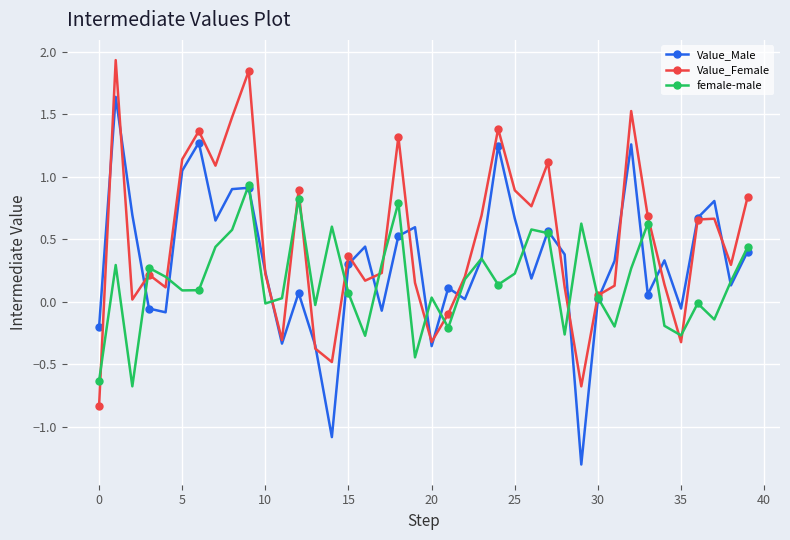

What is the highest value of the female-male series?

0.9